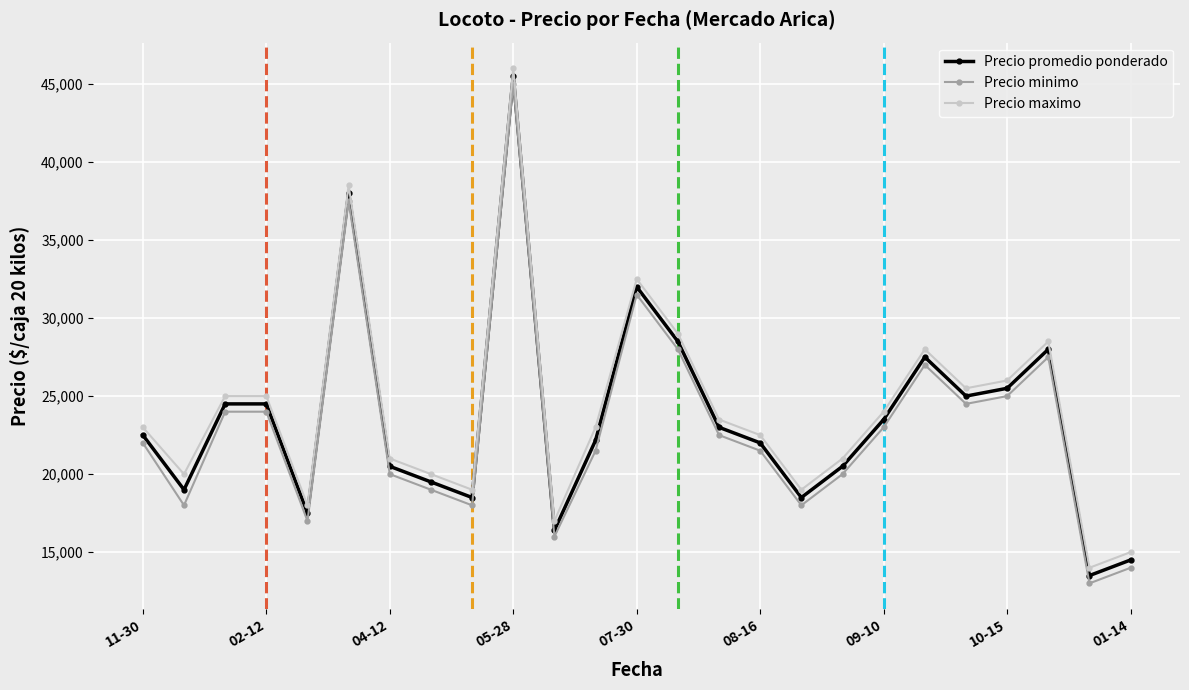

Does the chart display data point markers on the line(s)?

Yes